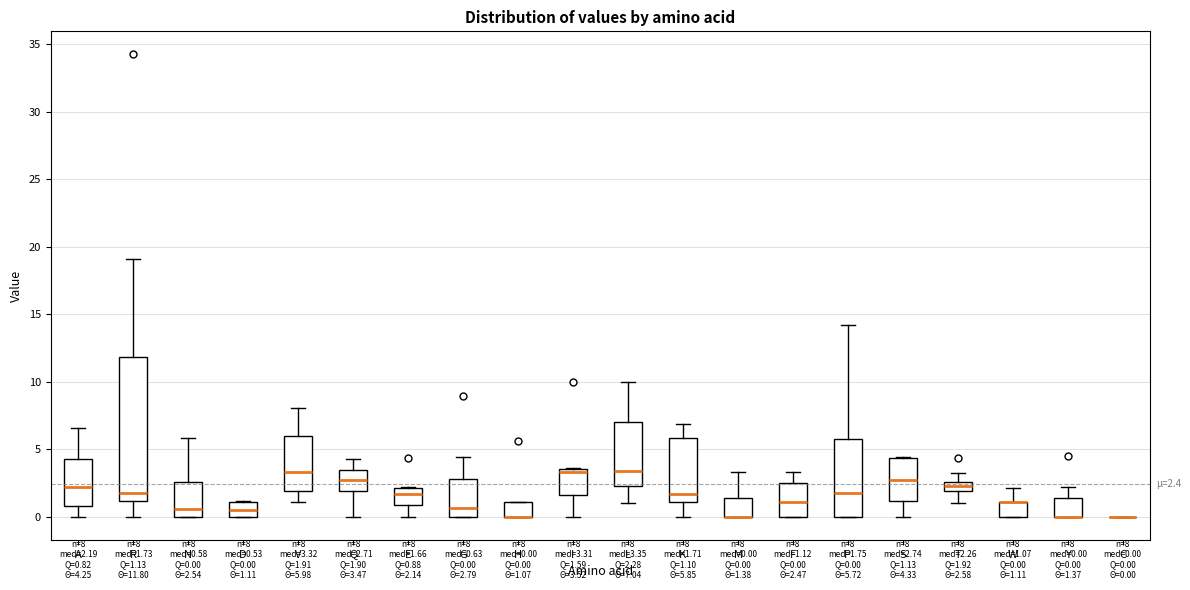

Which box is the tallest, from its lower edge to its upper edge?

R